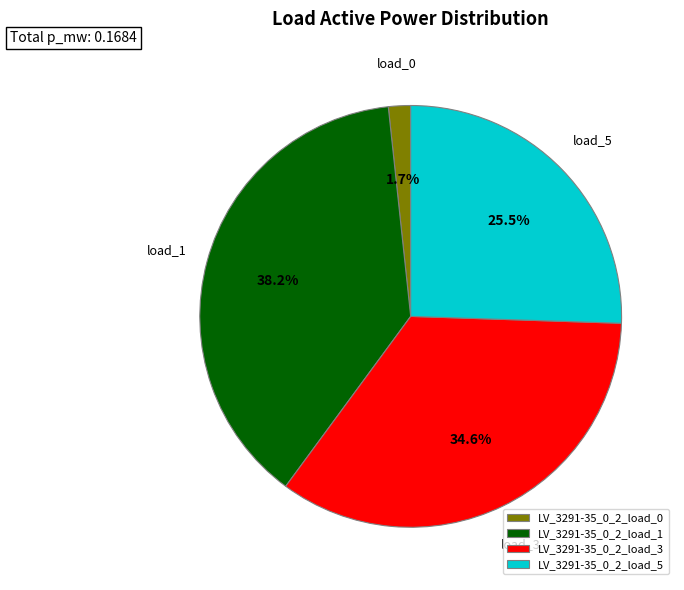

Does any single category account for the majority?

No